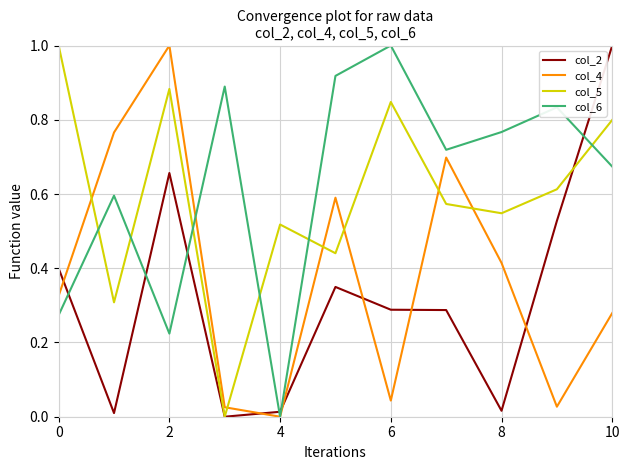

What is the highest value of the col_2 series?

1.0